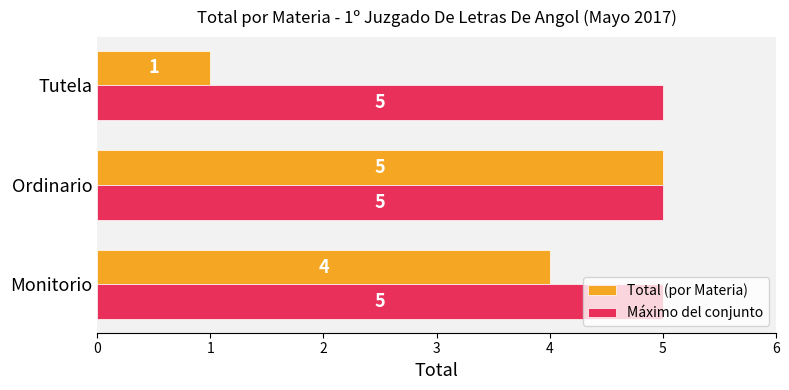

Which series has the widest spread of values?

Total (por Materia)